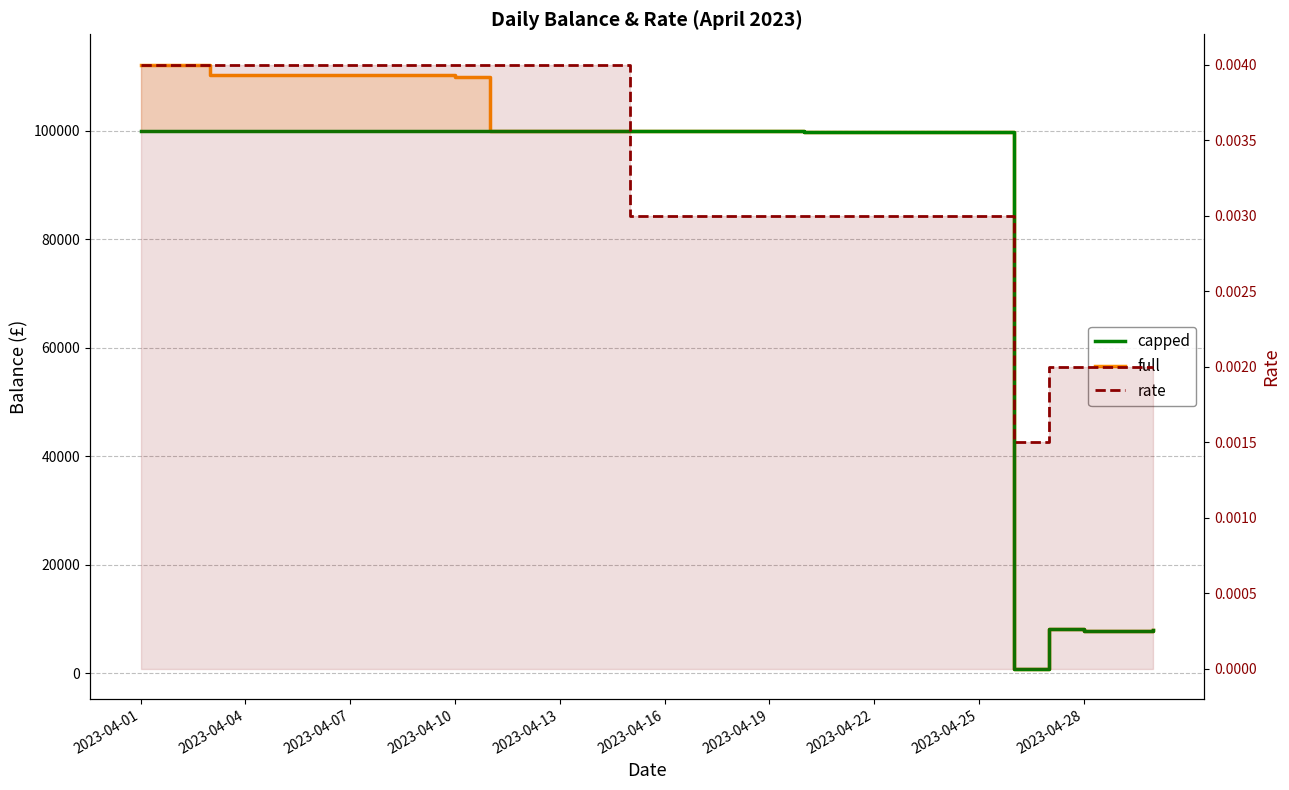

How many data points in capped are less than 99936?

14